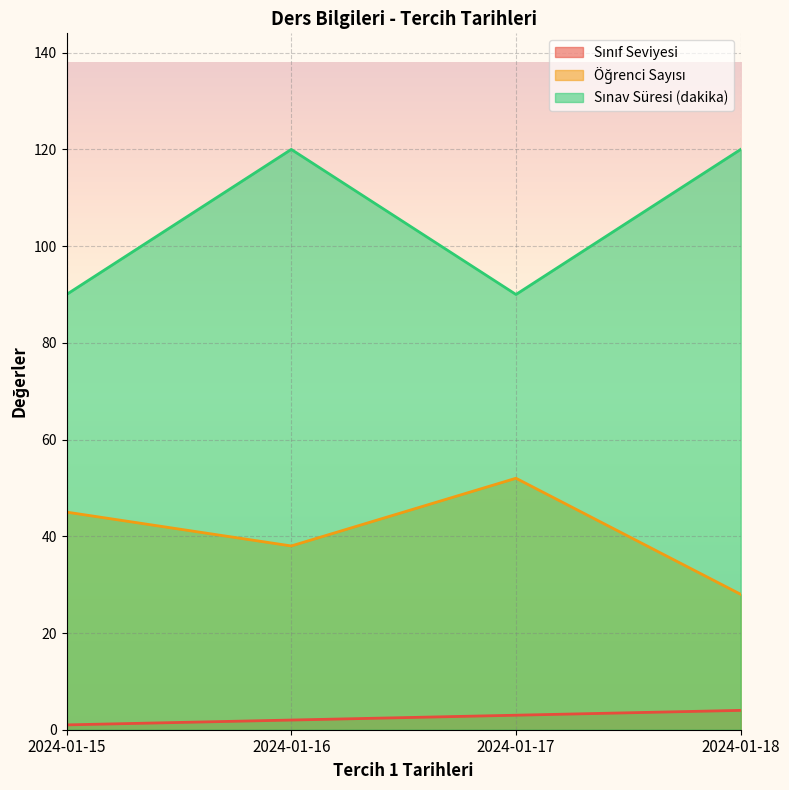

Is it true that Sınav Süresi (dakika) equals 201 at 2024-01-16?

False